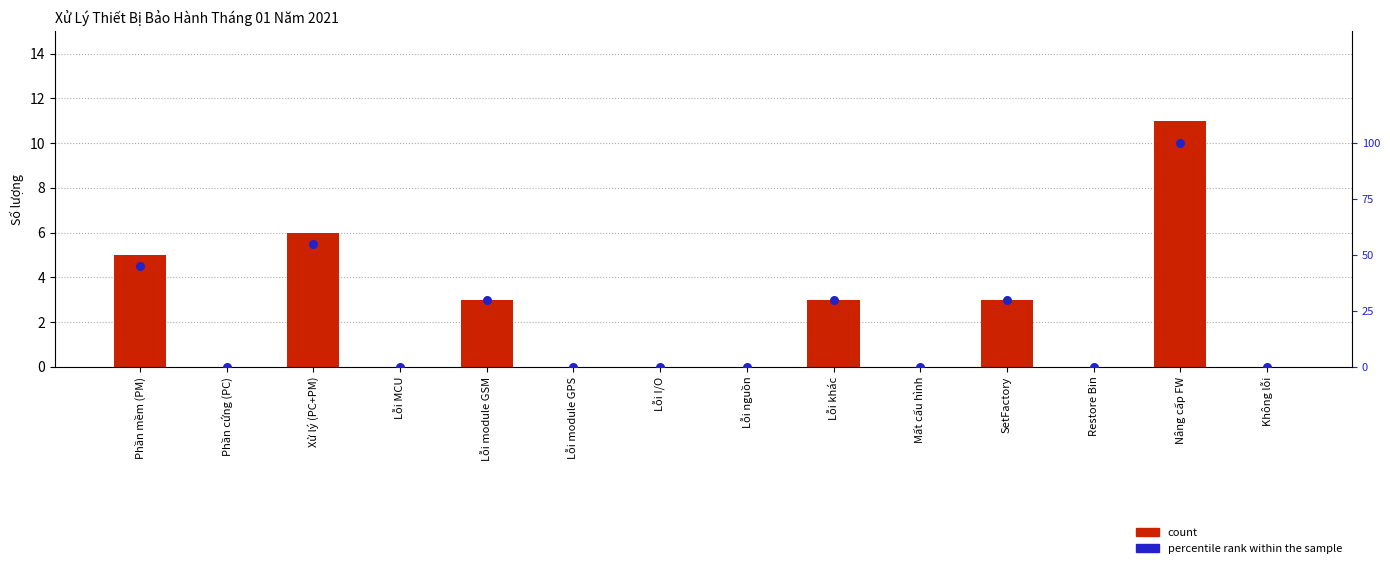

Is the value of count at Phần mềm (PM) greater than the value of percentile rank within the sample at Lỗi module GPS?

Yes